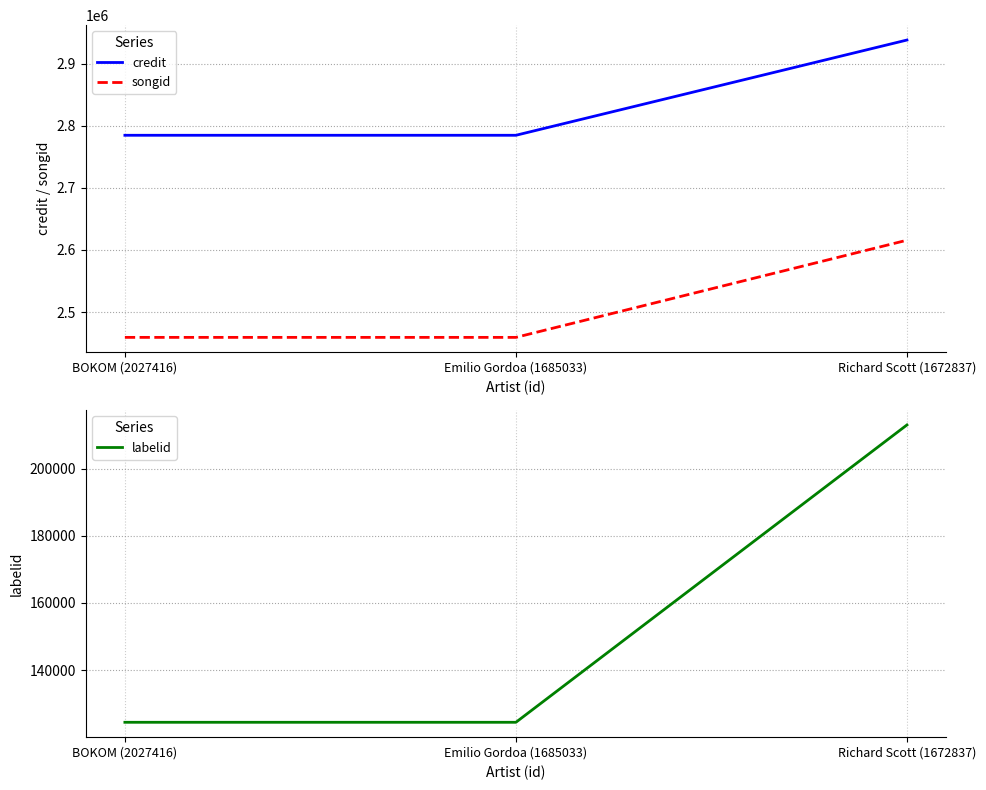

What is the maximum value shown in the chart?

2938316